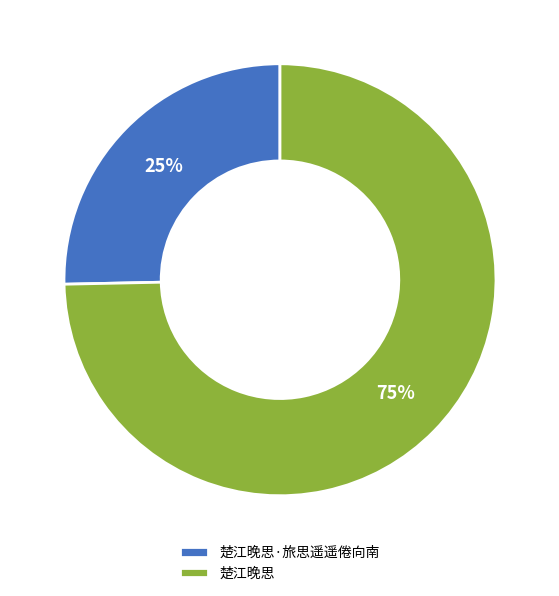

Count the number of slices in the pie.

2